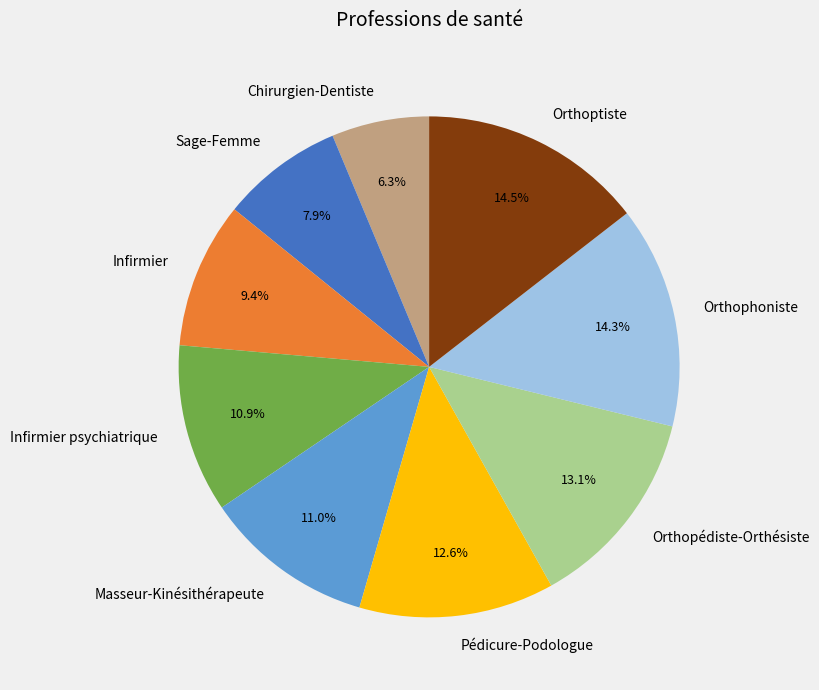

What is the ratio of the value at Masseur-Kinésithérapeute to the value at Orthophoniste?

0.8